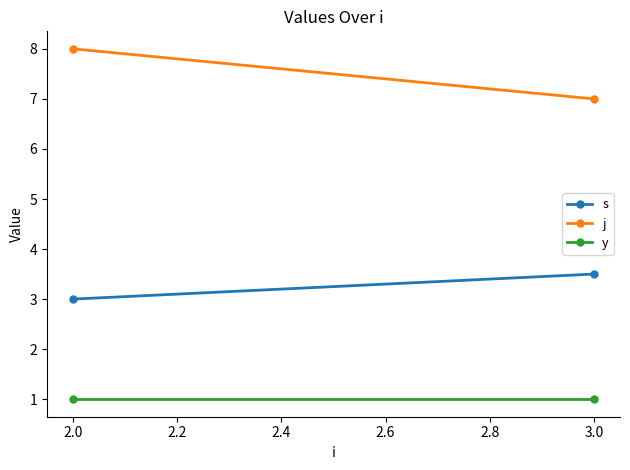

What is the sum of all j values?

15.0